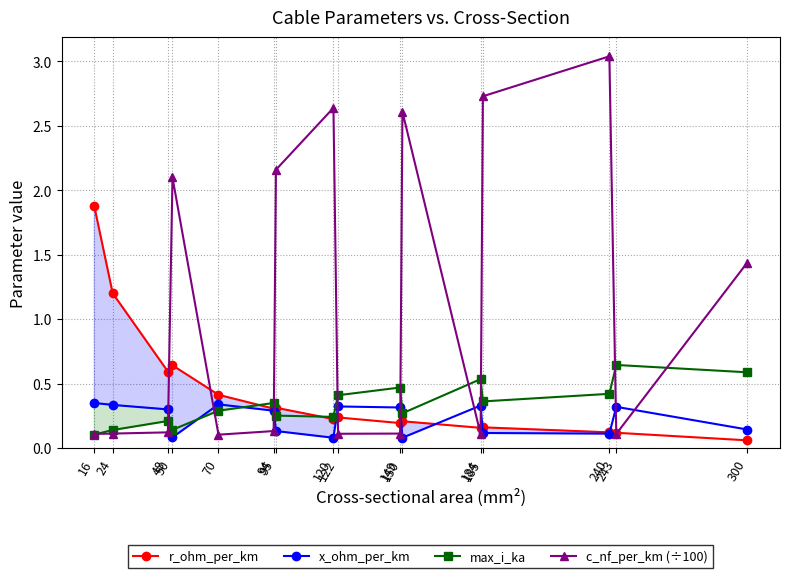

What is the difference between the r_ohm_per_km values at 70 and 24?

0.8